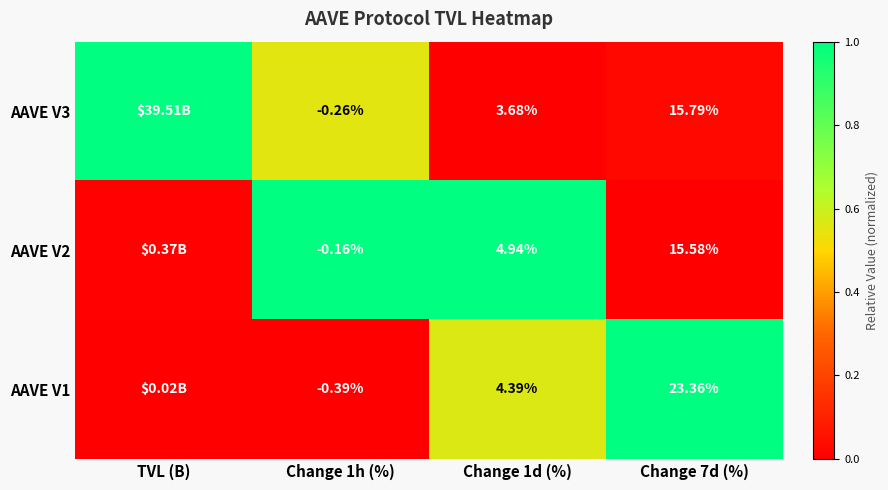

The AAVE V2 series shows 1.0 at Change 1h (%). True or false?

True